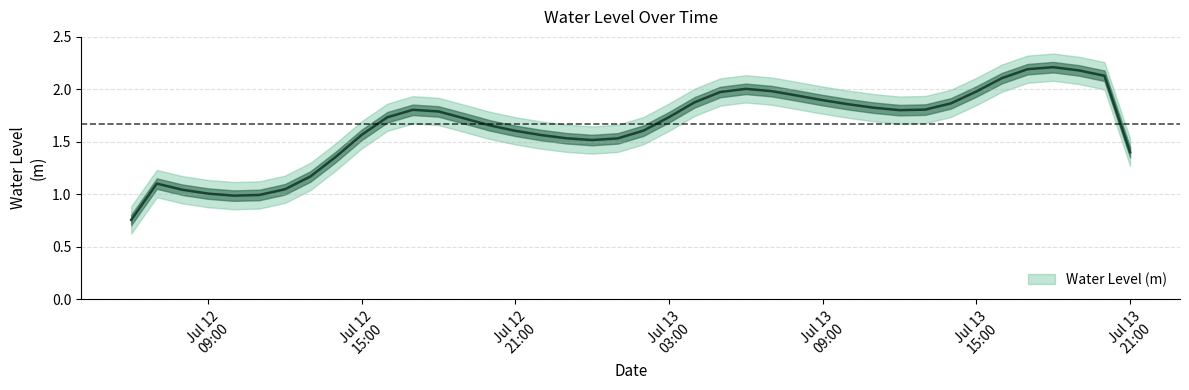

How many lines are shown in the chart?

1